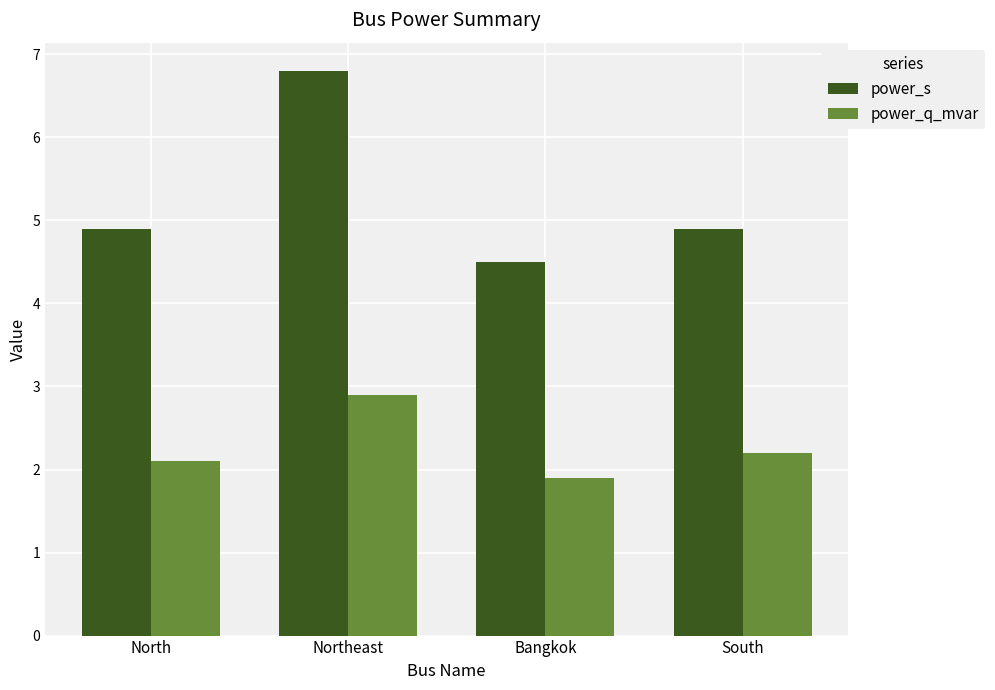

Reading left to right, transcribe all the data shown in this chart.

power_s: North=4.9	Northeast=6.8	Bangkok=4.5	South=4.9
power_q_mvar: North=2.1	Northeast=2.9	Bangkok=1.9	South=2.2